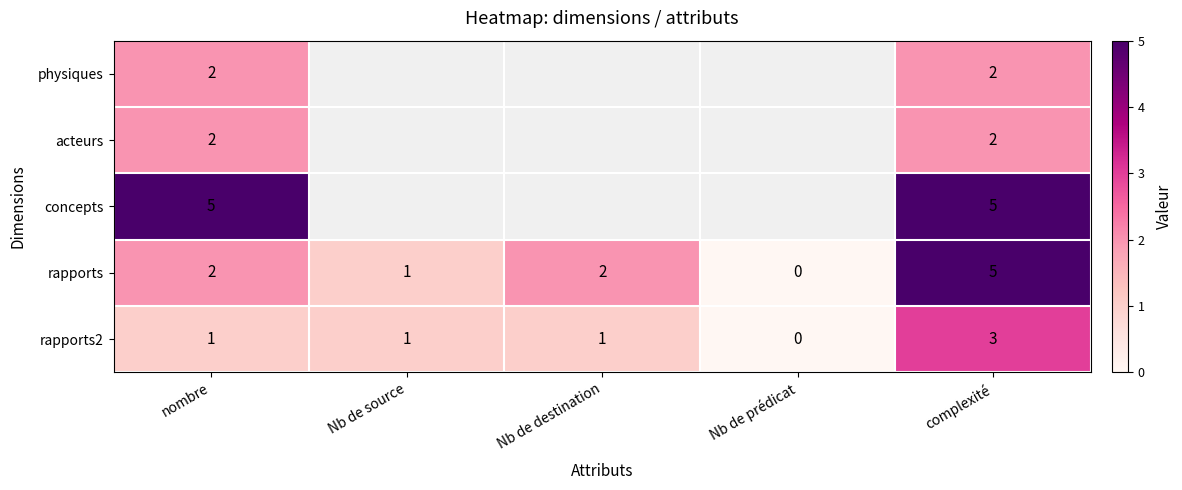

The rapports2 series shows 0 at Nb de prédicat. True or false?

True